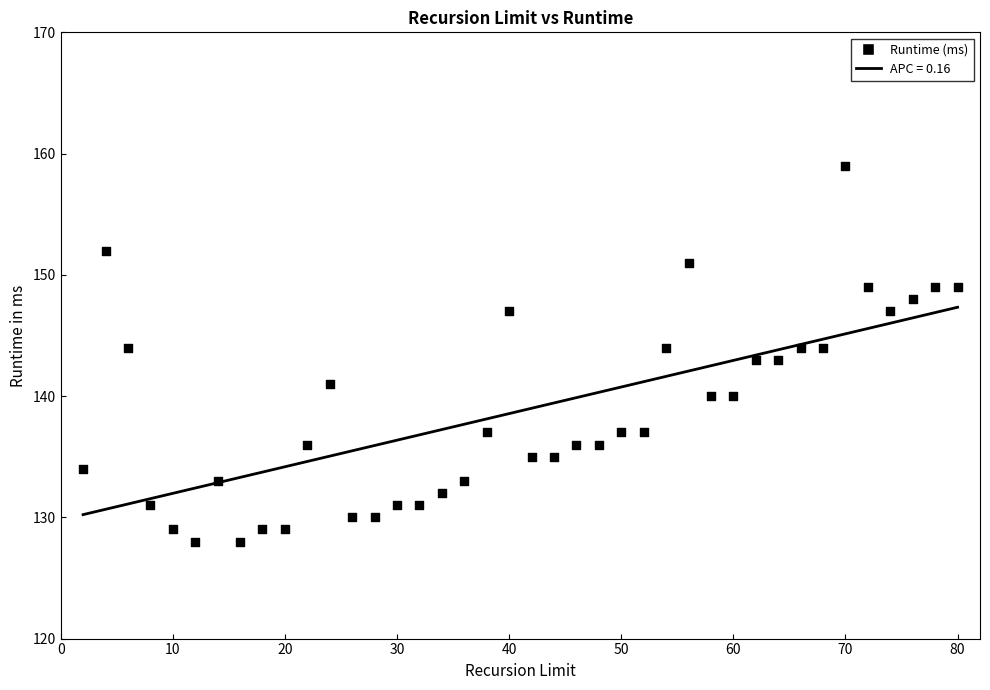

What is the range of X values (max minus min)?

78